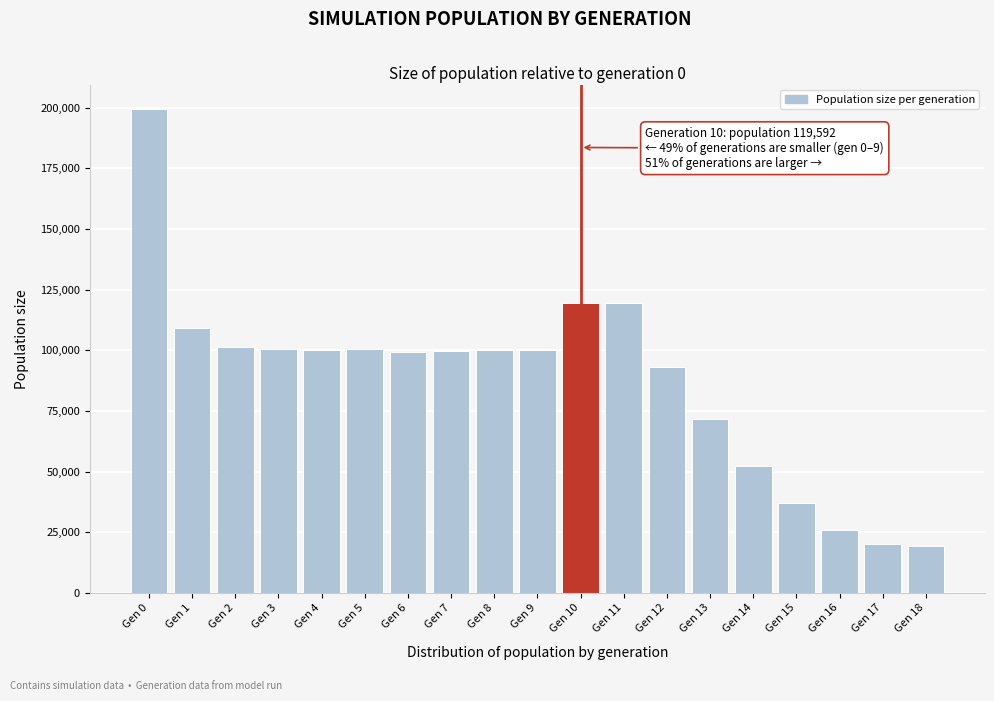

What is the value of the 19th bar from the left?

19500